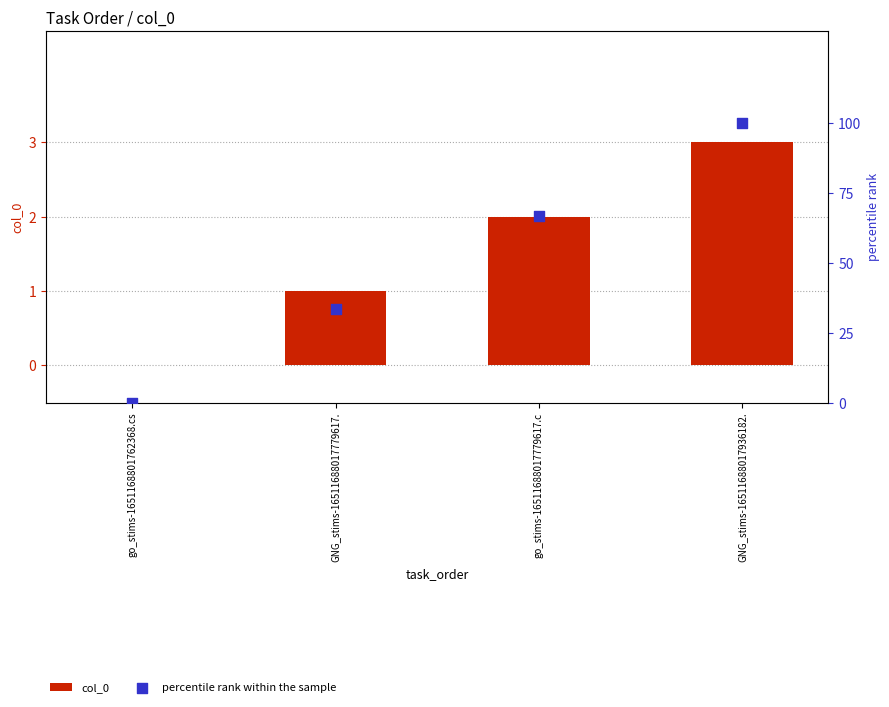

Is the value of col_0 at go_stims-16511688017779617.c greater than the value of percentile rank within the sample at go_stims-16511688017779617.c?

No